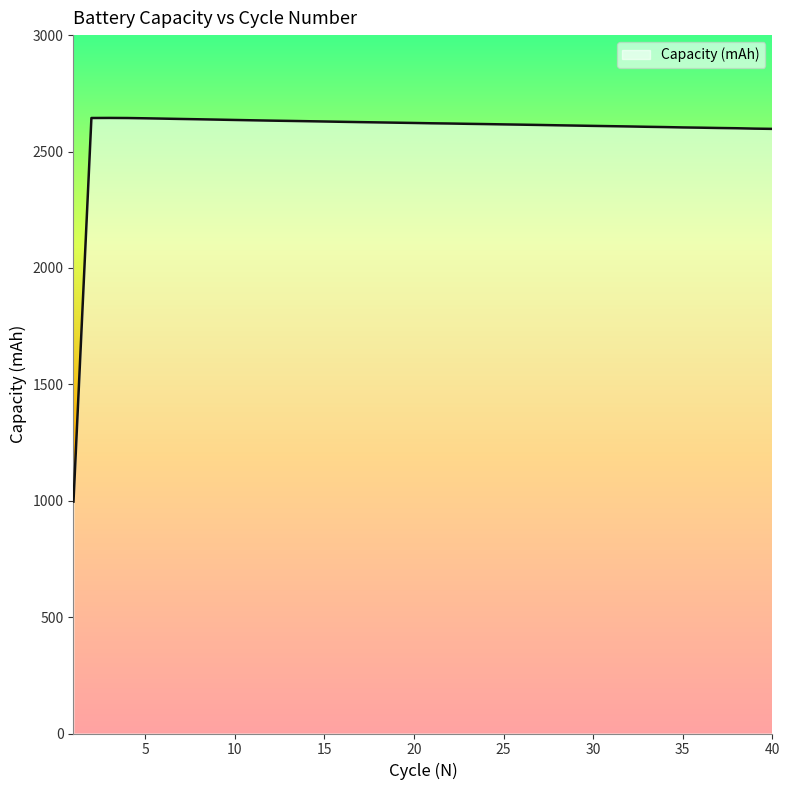

What is the sum of all values?

103233.2